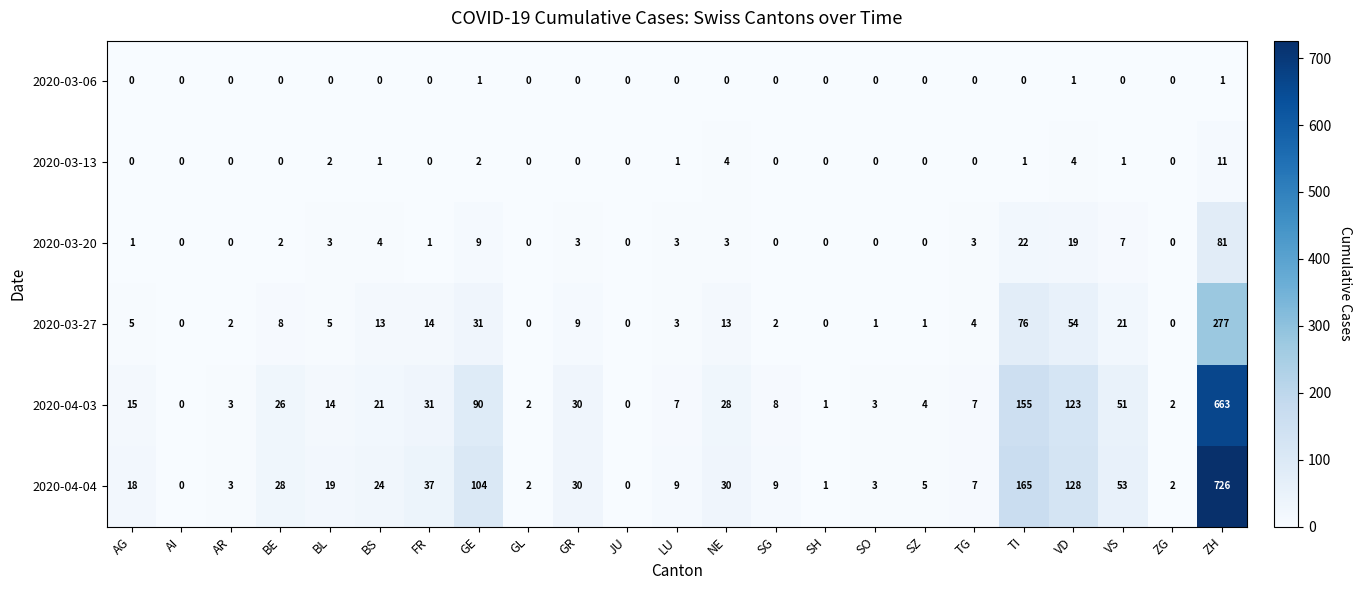

Which series has the largest range (max minus min)?

2020-04-04